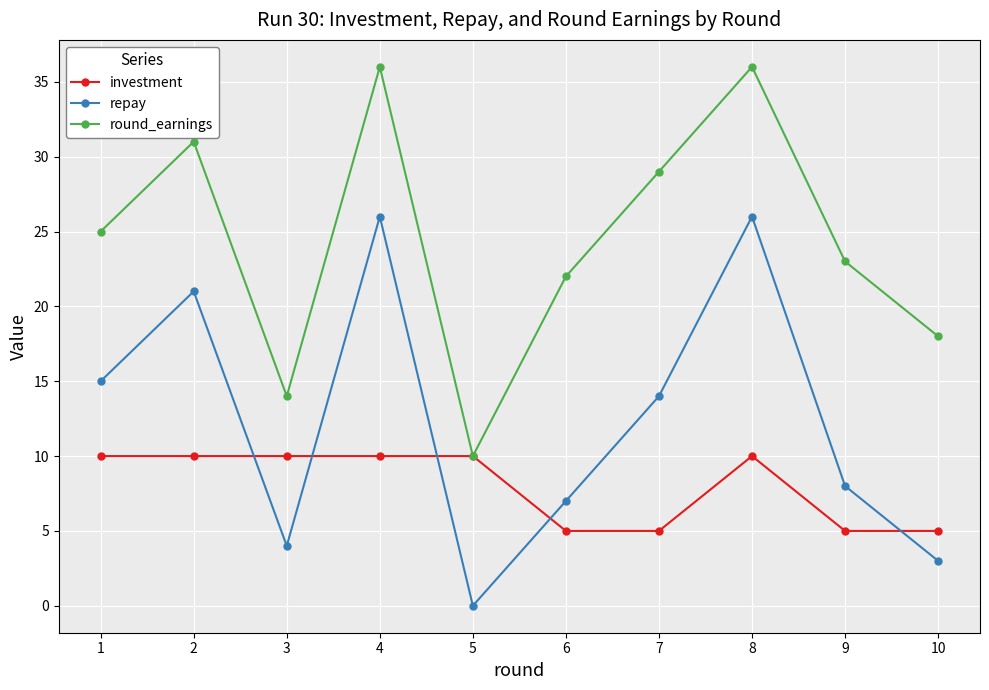

Reading left to right, transcribe all the data shown in this chart.

investment: 10	10	10	10	10	5	5	10	5	5
repay: 15	21	4	26	0	7	14	26	8	3
round_earnings: 25	31	14	36	10	22	29	36	23	18